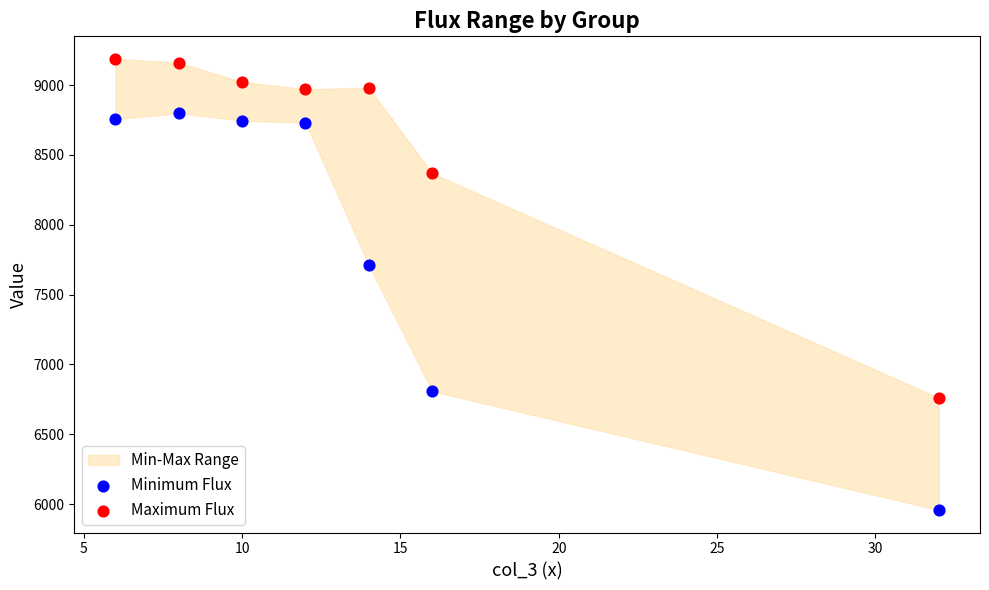

Which series has the widest spread of Y values?

Minimum Flux